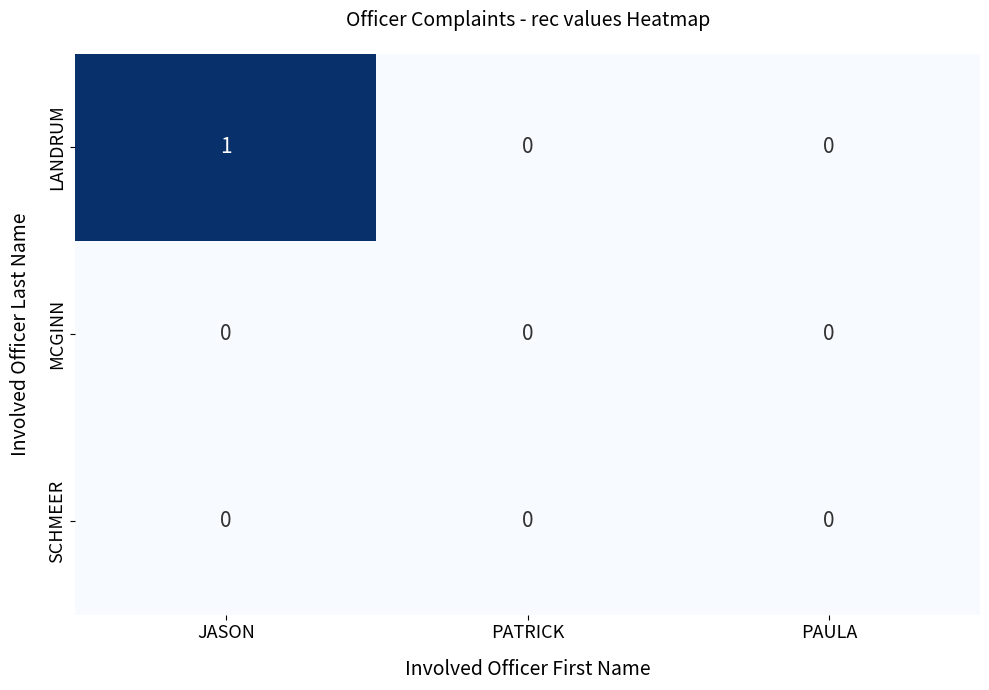

At which category does the chart reach its peak across all series?

JASON